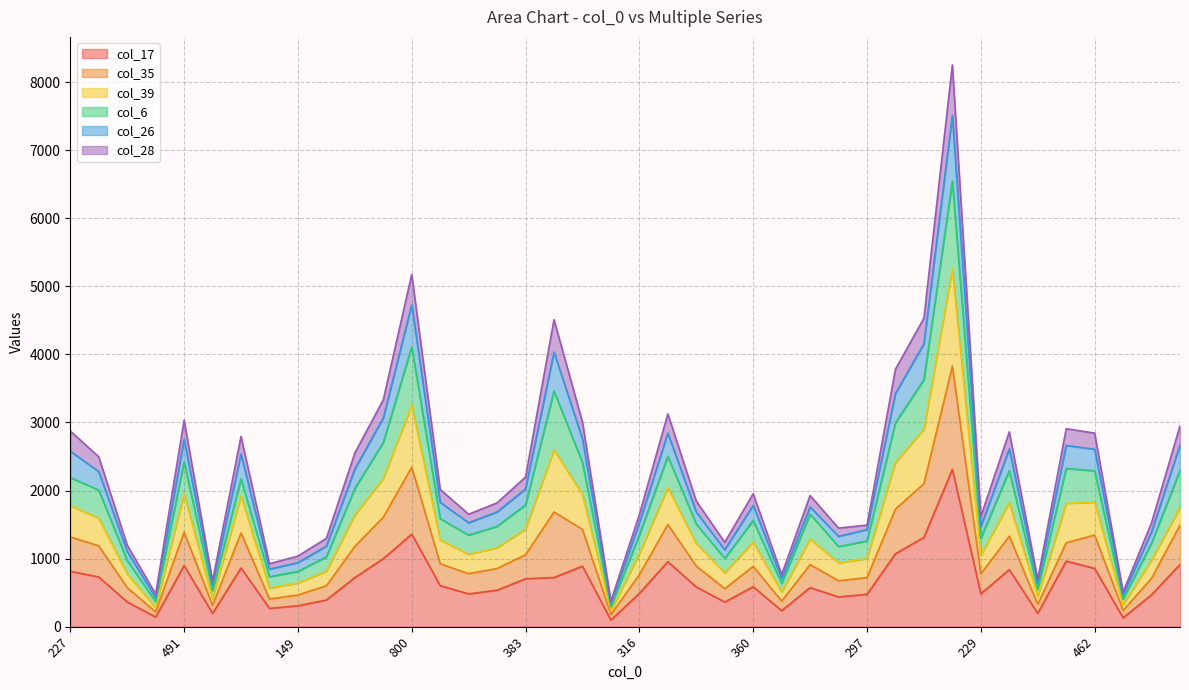

Does the chart have visible grid lines?

Yes